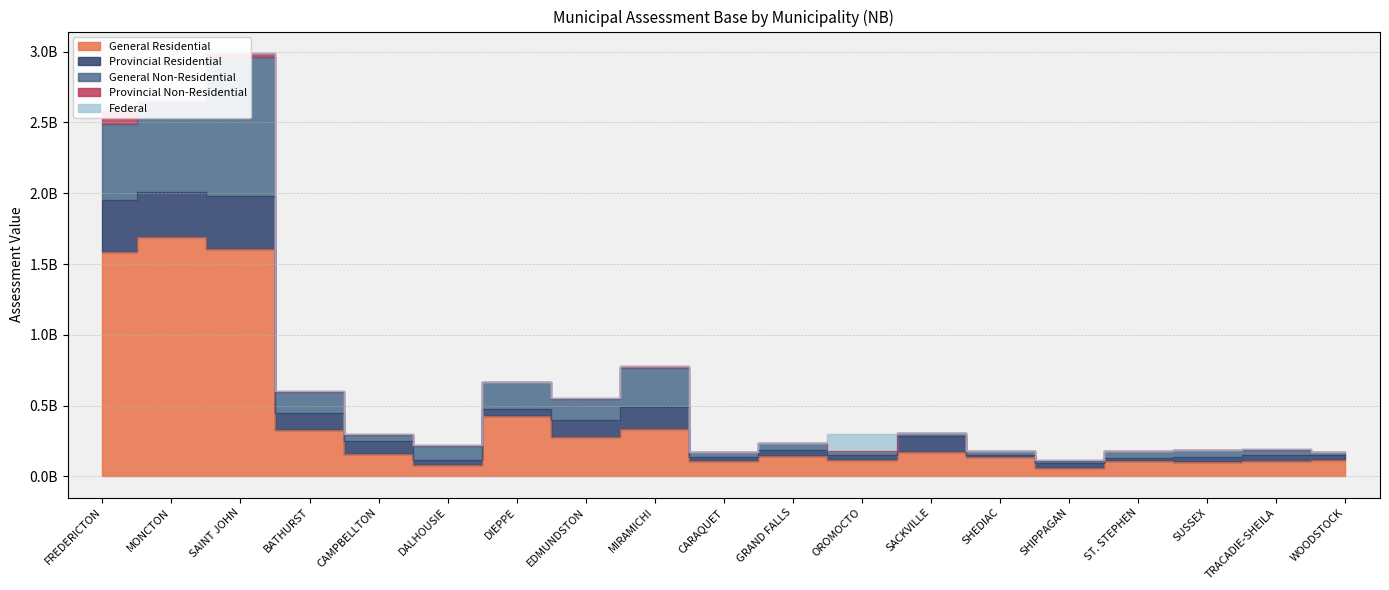

Which series has the largest total across all categories?

General Residential